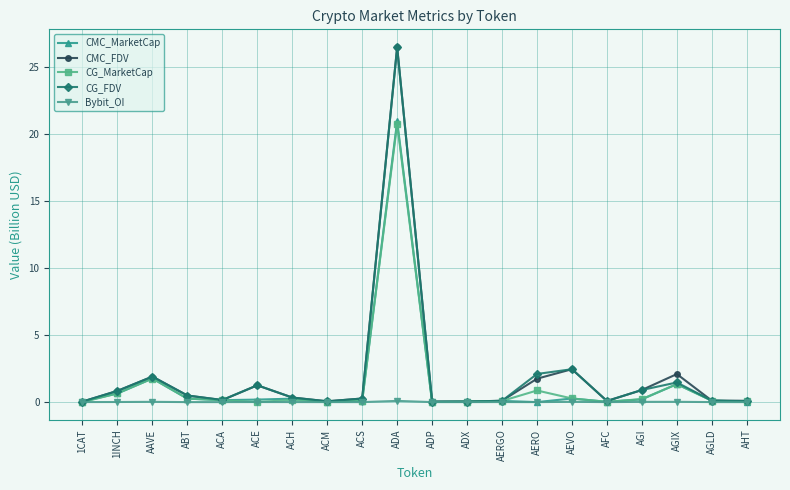

Between ADP and AERO, which series saw the biggest shift?

CG_FDV